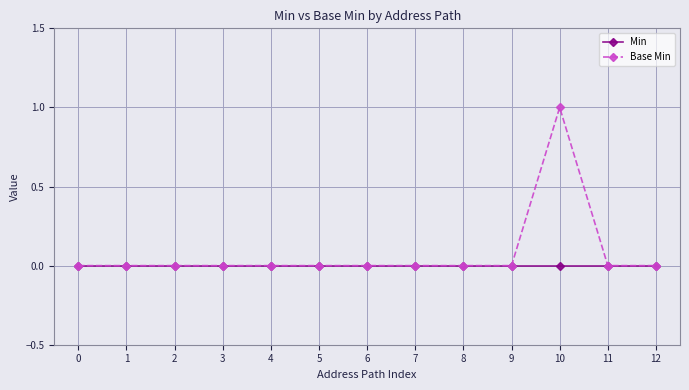

Reading left to right, extract all data points from this chart.

Min: 0	0	0	0	0	0	0	0	0	0	0	0	0
Base Min: 0	0	0	0	0	0	0	0	0	0	1	0	0